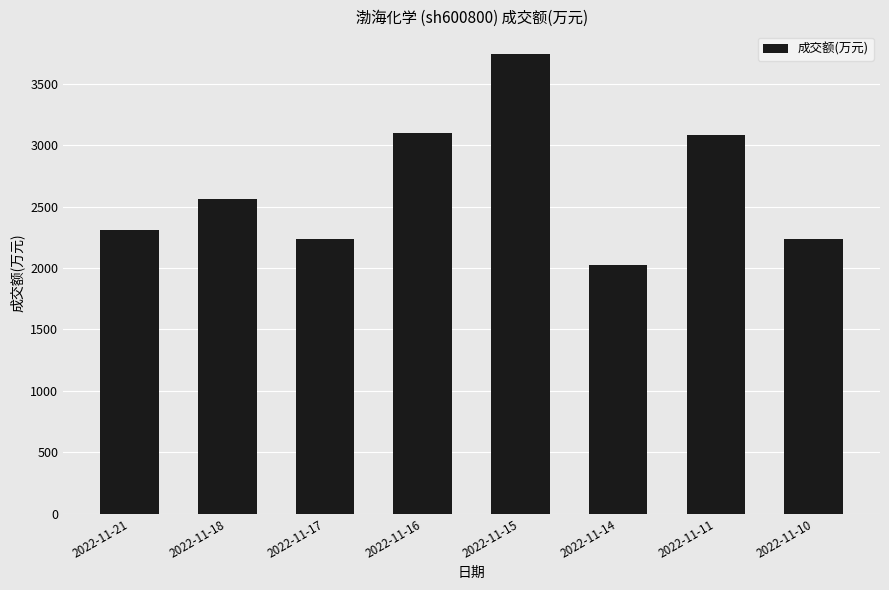

What is the minimum value shown in the chart?

2027